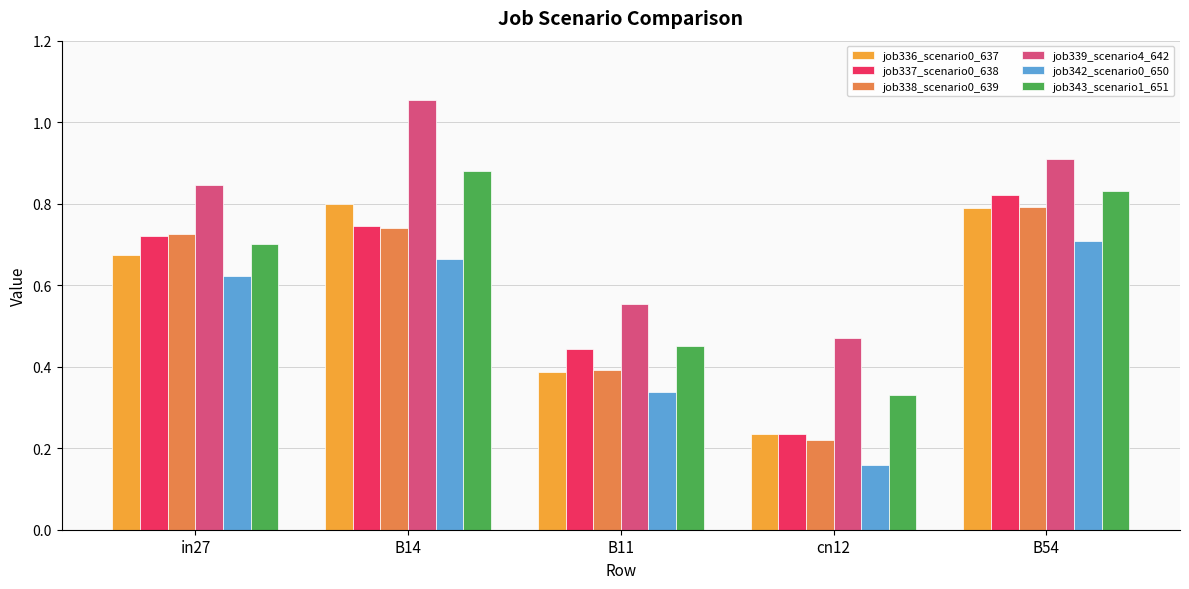

Is it true that job338_scenario0_639 equals 0.8 at B54?

True